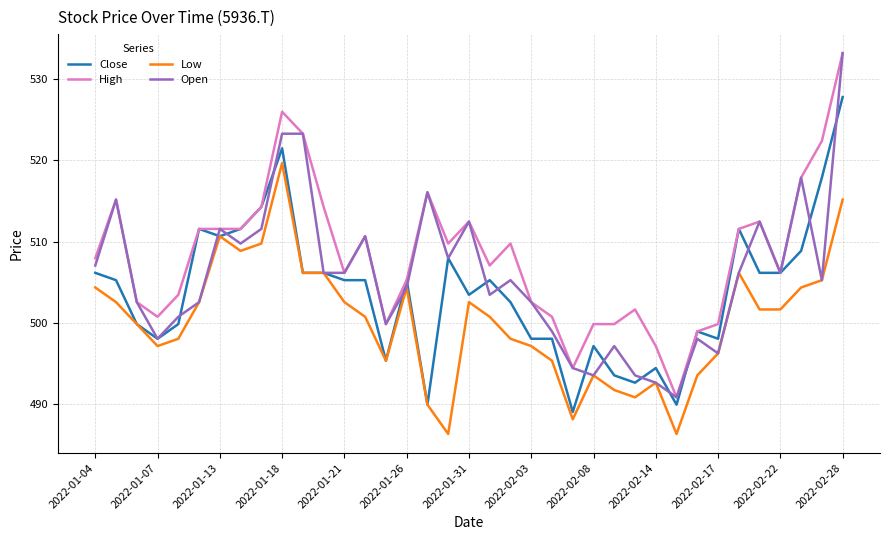

Rank the series by their average value, from highest to lowest.

High, Open, Close, Low